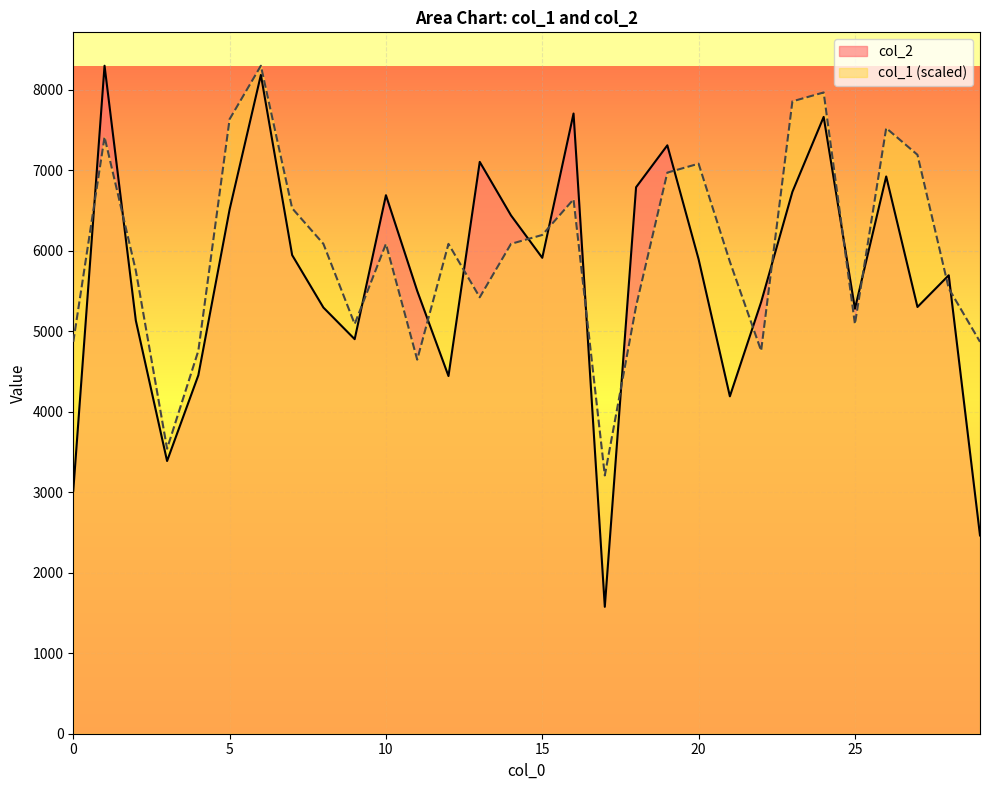

Reading left to right, transcribe all the data shown in this chart.

col_2: 0=3020.0	1=8301.0	2=5135.0	3=3389.0	4=4455.0	5=6515.0	6=8187.0	7=5948.0	8=5296.0	9=4903.0	10=6692.0	11=5503.0	12=4445.0	13=7106.0	14=6441.0	15=5914.0	16=7707.0	17=1577.0	18=6791.0	19=7312.0	20=5896.0	21=4193.0	22=5364.0	23=6734.0	24=7665.0	25=5281.0	26=6925.0	27=5303.0	28=5697.0	29=2464.0
col_1: 0=4869.9	1=7415.6	2=5755.4	3=3541.8	4=4759.2	5=7636.9	6=8301.0	7=6530.1	8=6087.4	9=5091.3	10=6087.4	11=4648.6	12=6087.4	13=5423.3	14=6087.4	15=6198.1	16=6640.8	17=3209.7	18=5312.6	19=6972.8	20=7083.5	21=5866.0	22=4759.2	23=7858.3	24=7969.0	25=5091.3	26=7526.2	27=7194.2	28=5534.0	29=4869.9